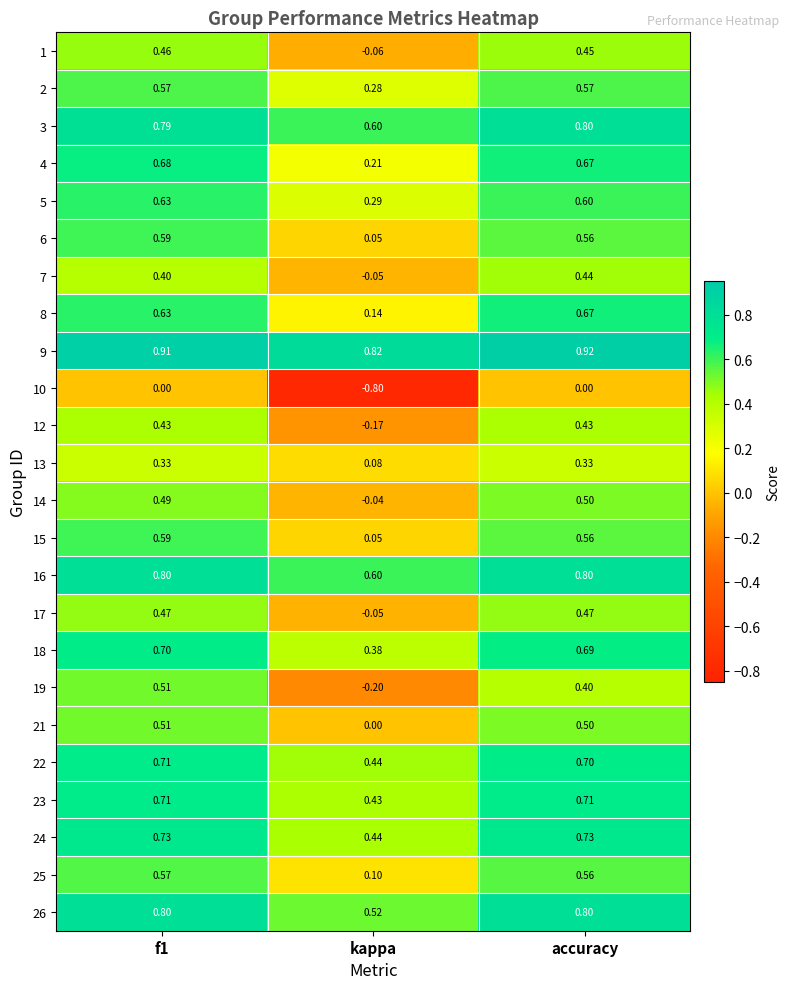

Which category has the lowest value across all series?

kappa